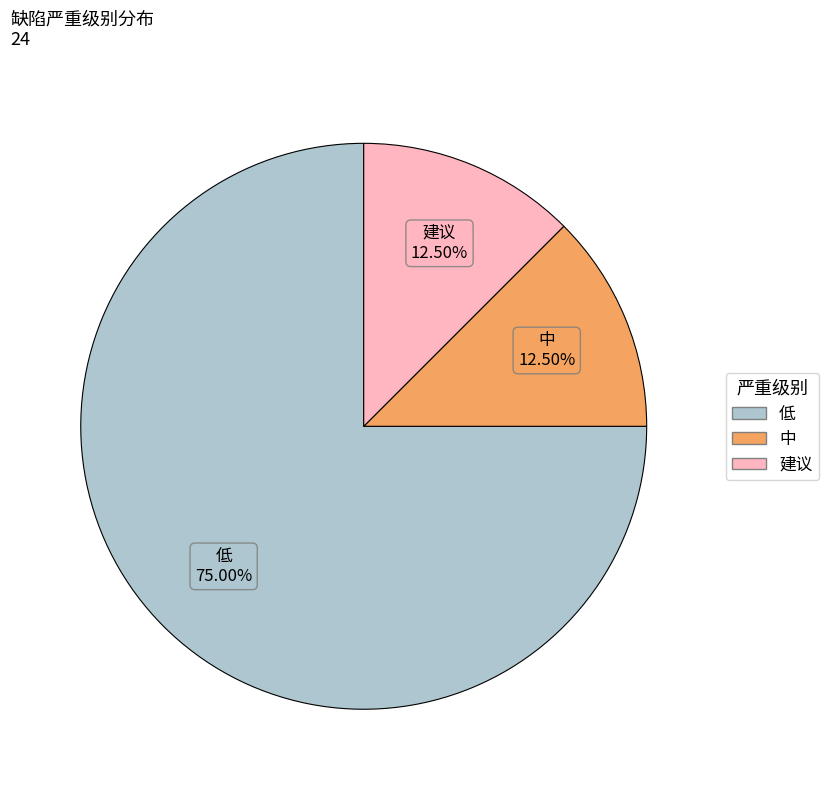

Which has a higher value, 中 or 低?

低